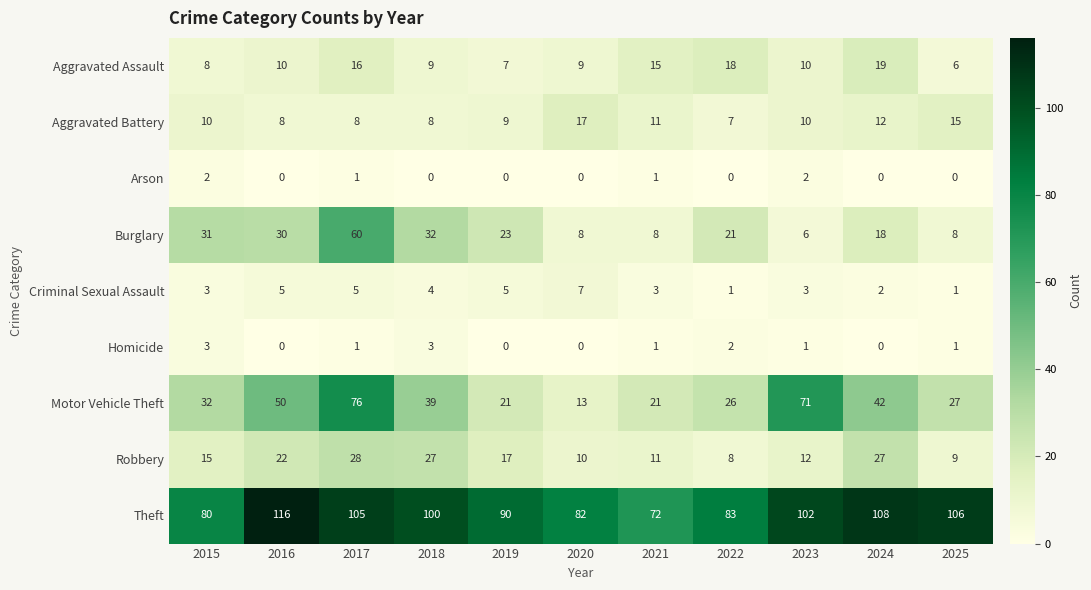

Where is Robbery nearest to the value 18?

2019